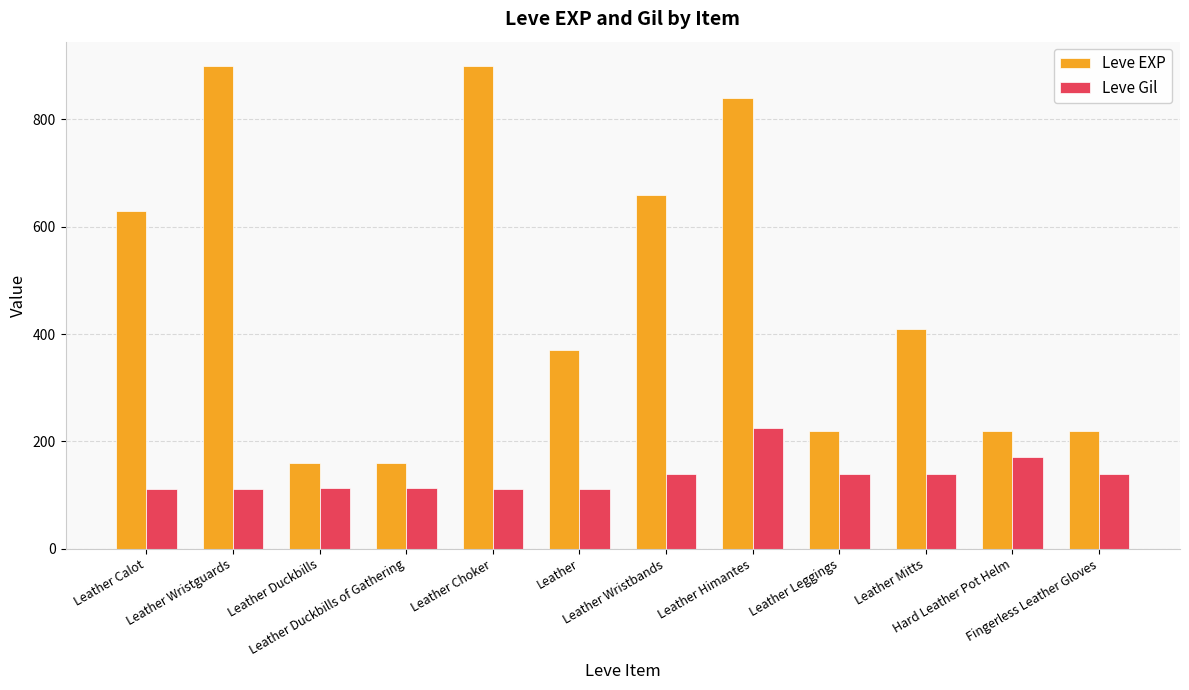

What is the approximate value of Leve Gil at Leather Wristbands, to the nearest 5?

140